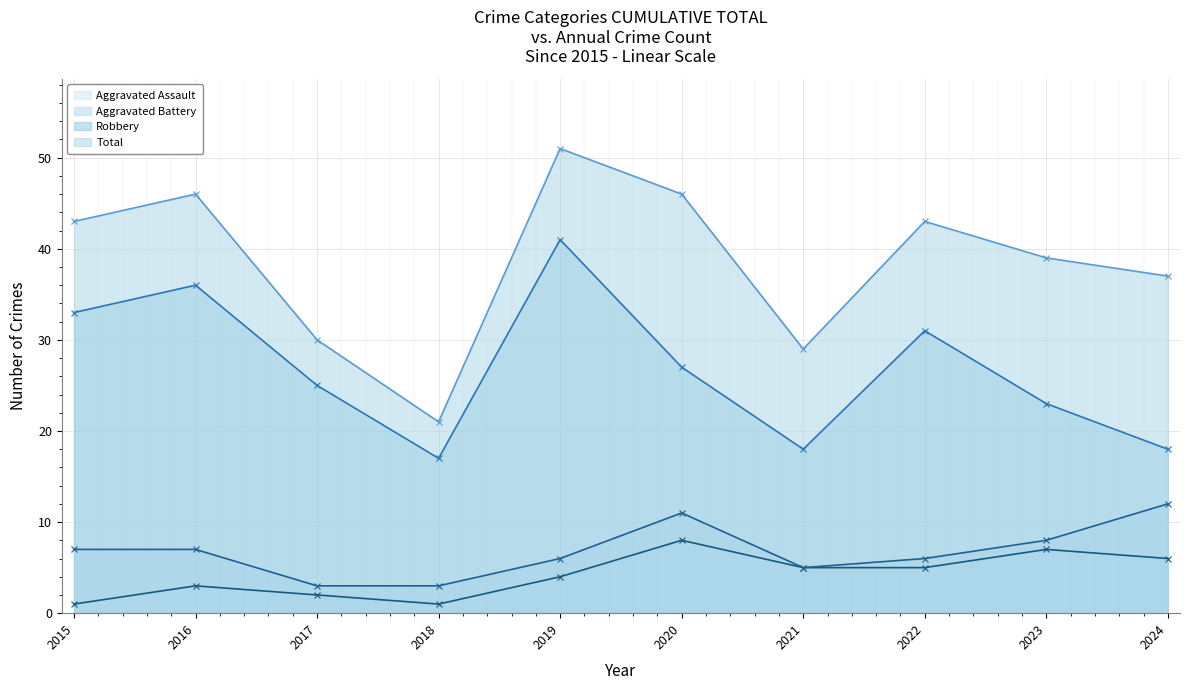

Where is the first local minimum for Total?

2018